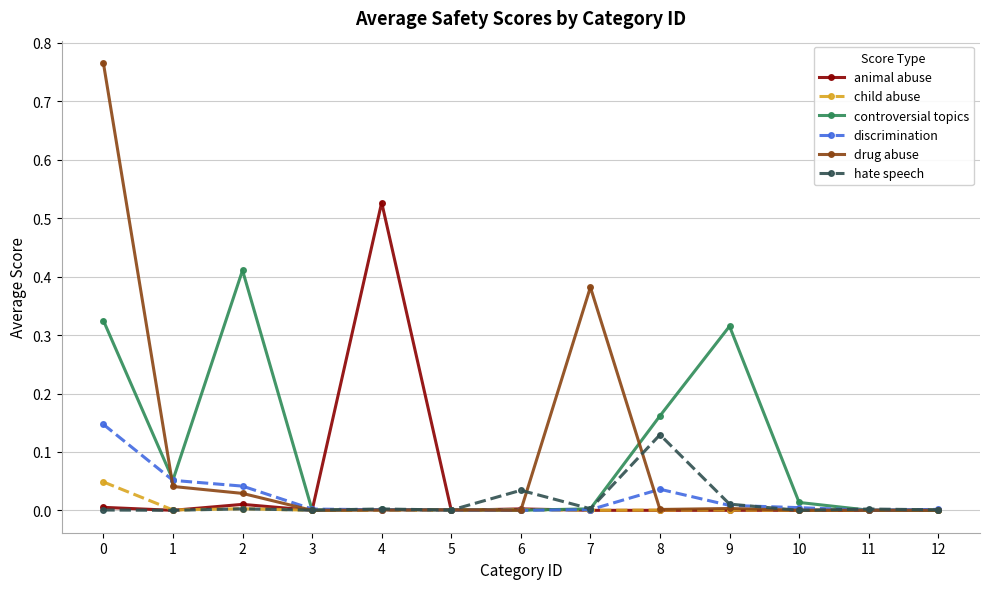

True or false: hate speech has a value of 0.0 at 11.

True